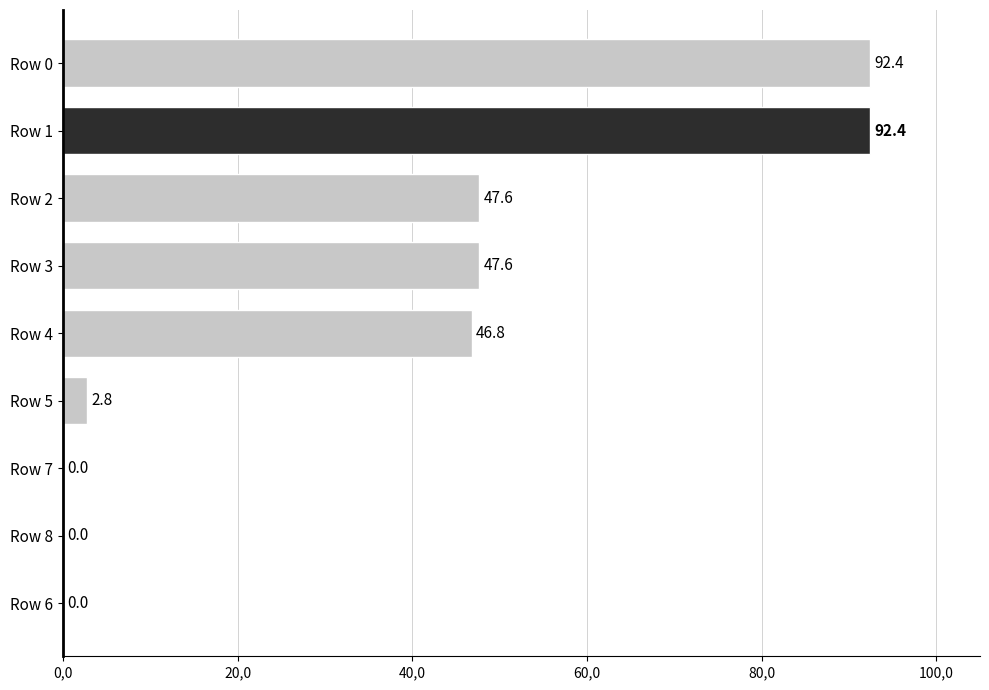

Are the bars horizontal?

Yes